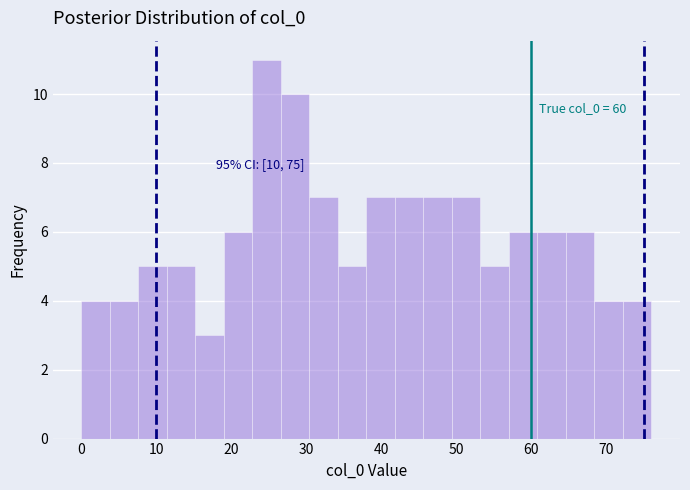

Around what value on the x-axis is the tallest bar? Give the approximate position of its centre, as read against the axis.

25